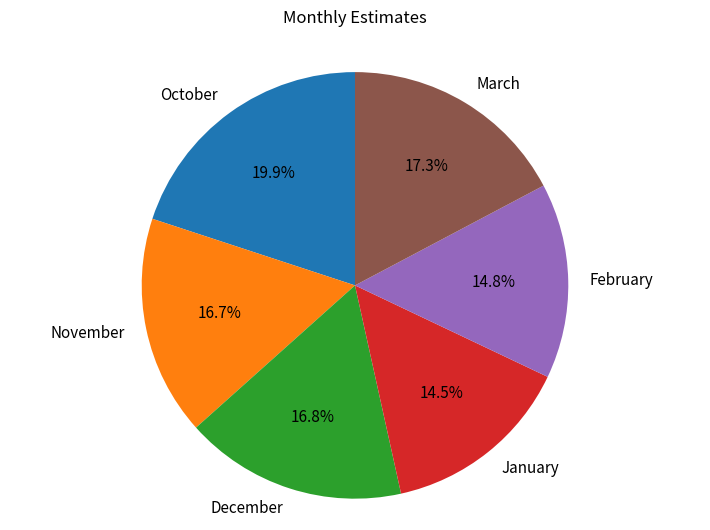

The October slice represents 20% of the pie. True or false?

True